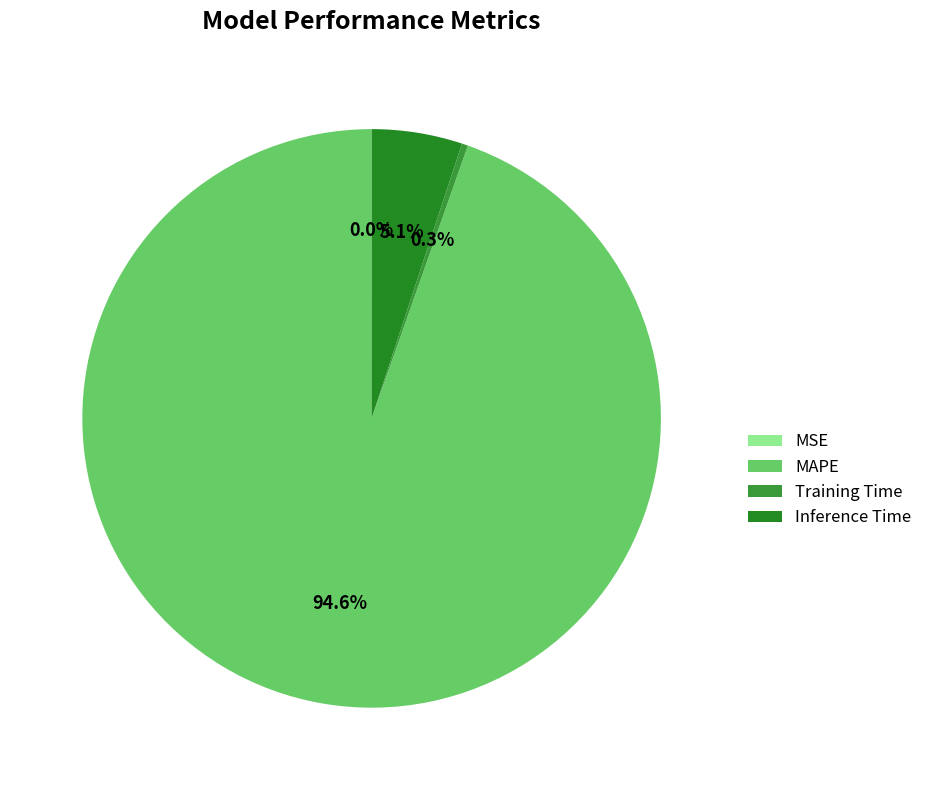

Do Training Time and MAPE together represent more than half of the pie?

Yes